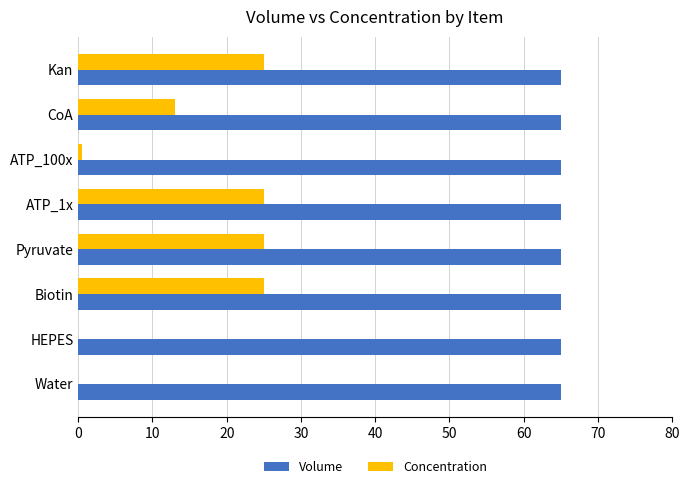

The Volume series shows 65.0 at HEPES. True or false?

True